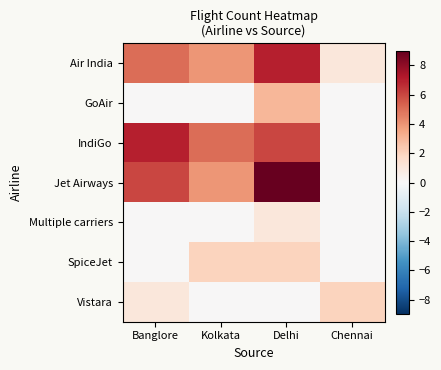

At Kolkata, list the series in order from largest to smallest.

IndiGo, Air India, Jet Airways, SpiceJet, GoAir, Multiple carriers, Vistara